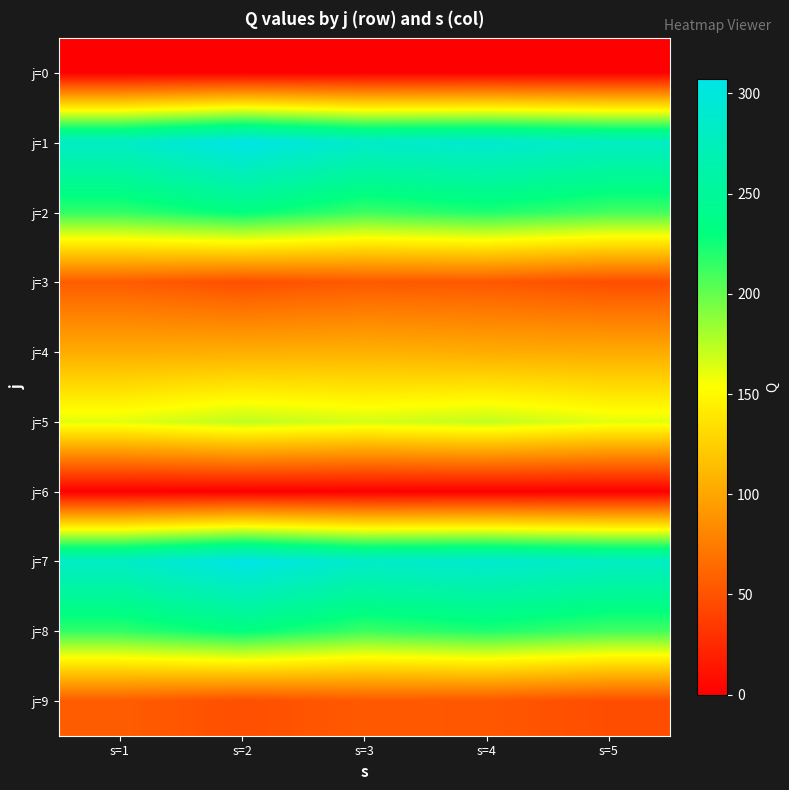

Which series has the largest total across all categories?

j=1